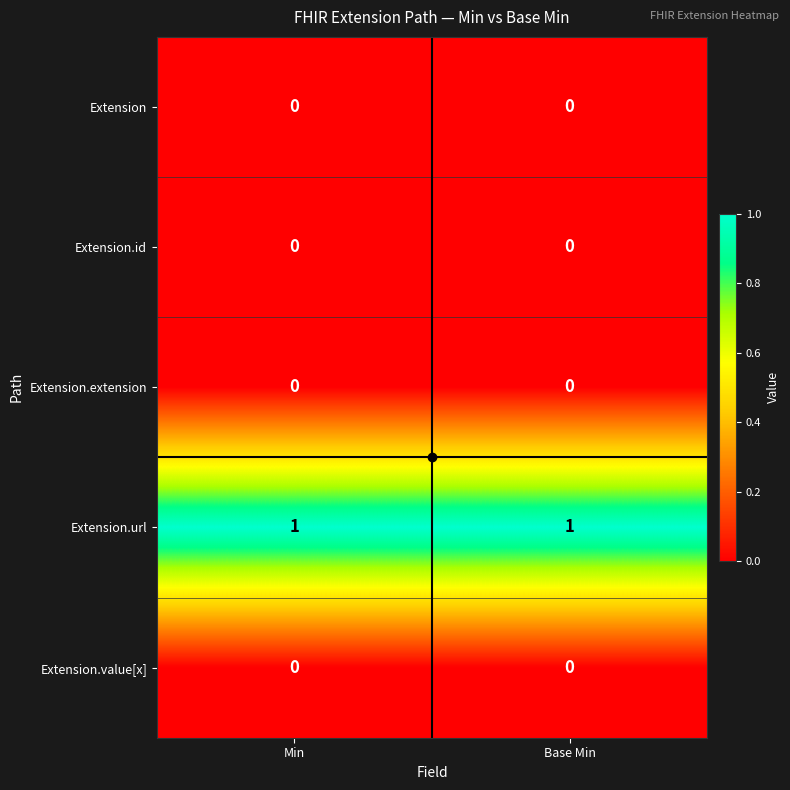

What is the difference between the highest and lowest values at Min?

1